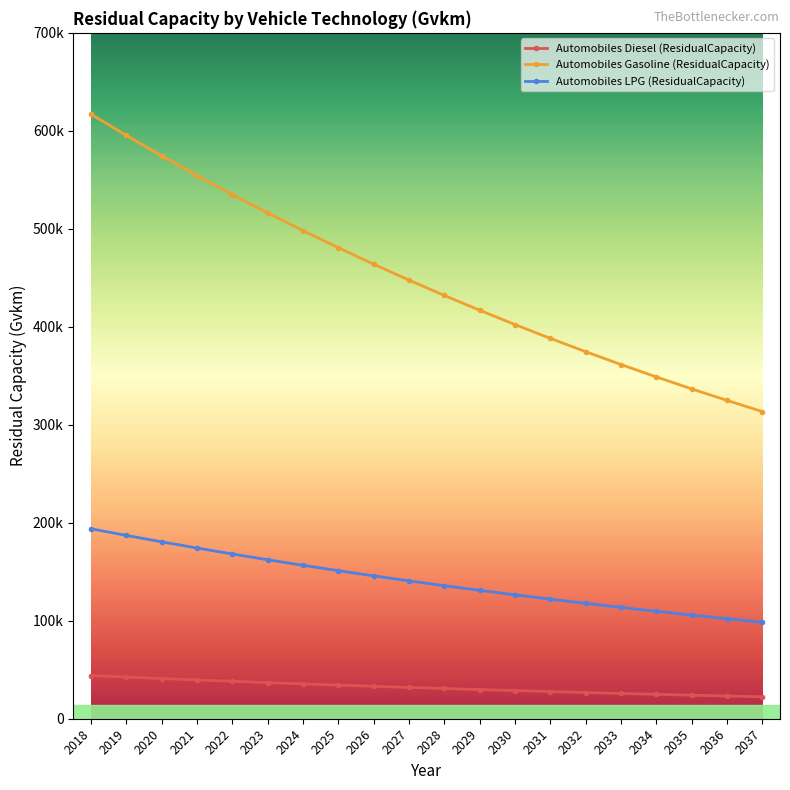

Does the chart have visible grid lines?

No